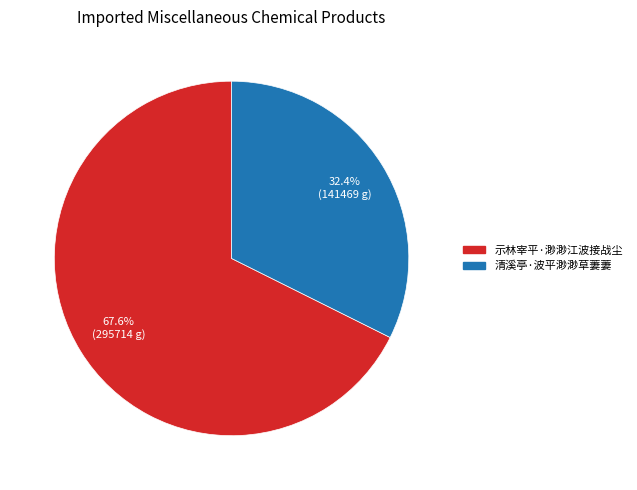

Is it true that 示林宰平·渺渺江波接战尘 is 68% of the pie?

True